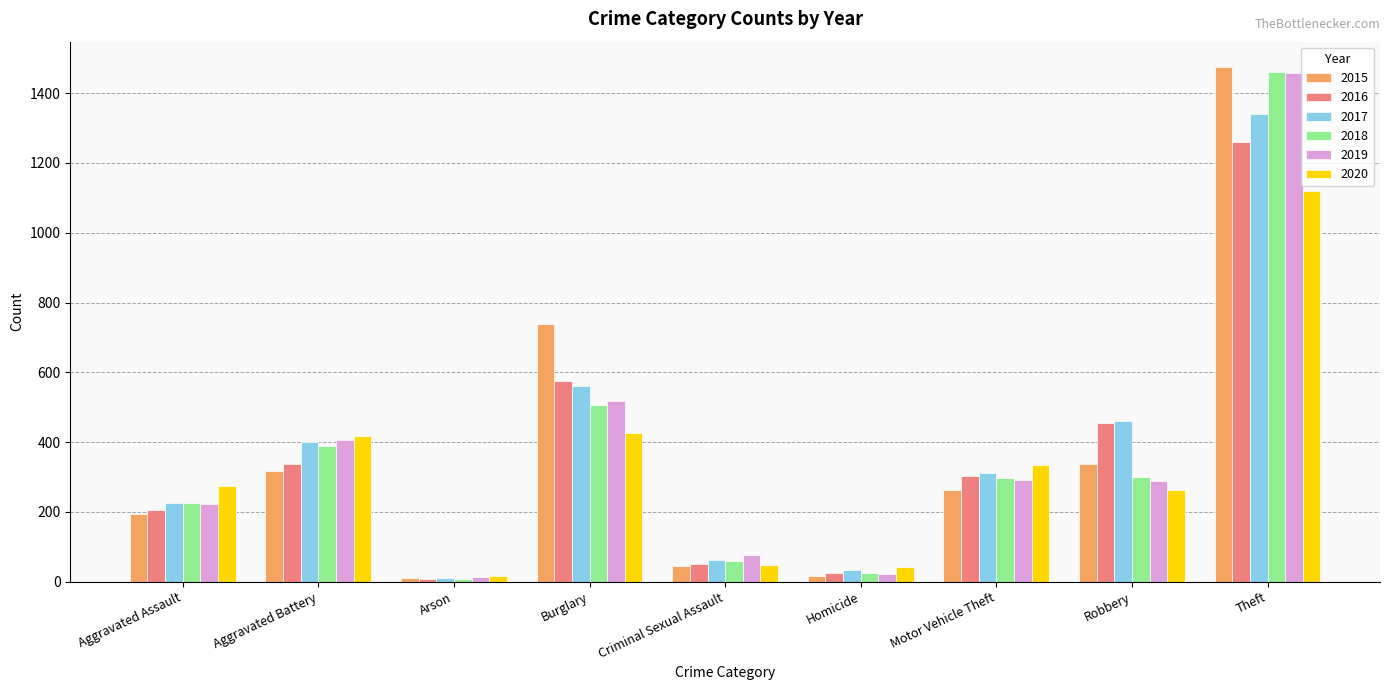

What position from the right is Motor Vehicle Theft?

3